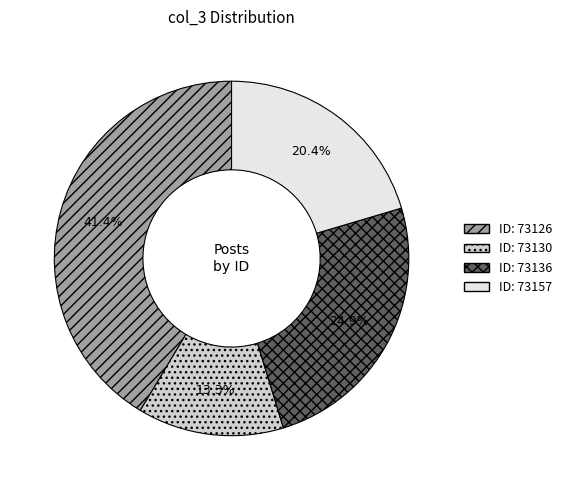

Is there a majority slice in this chart?

No